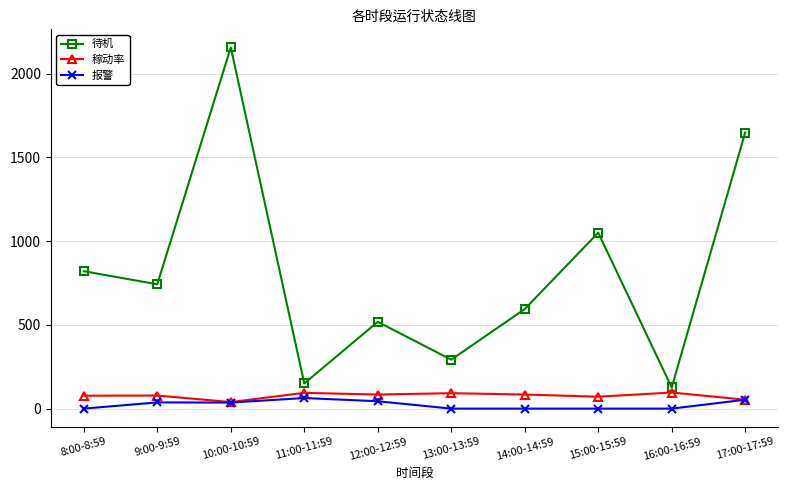

What position from the right is 14:00-14:59?

4